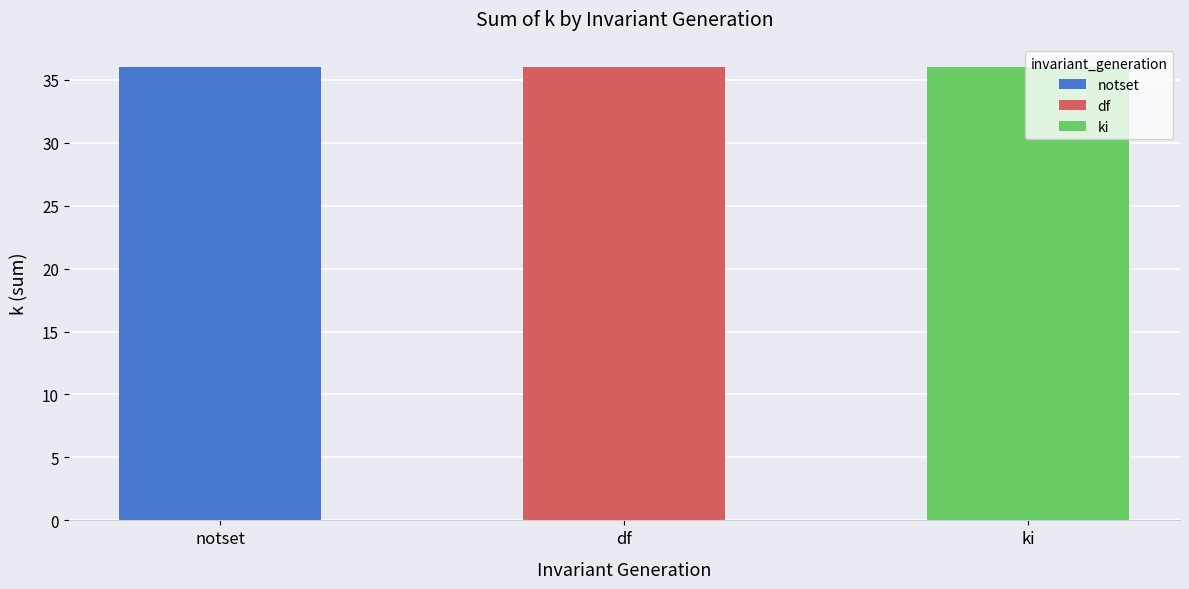

Is the value of ki at notset greater than the value of notset at notset?

No